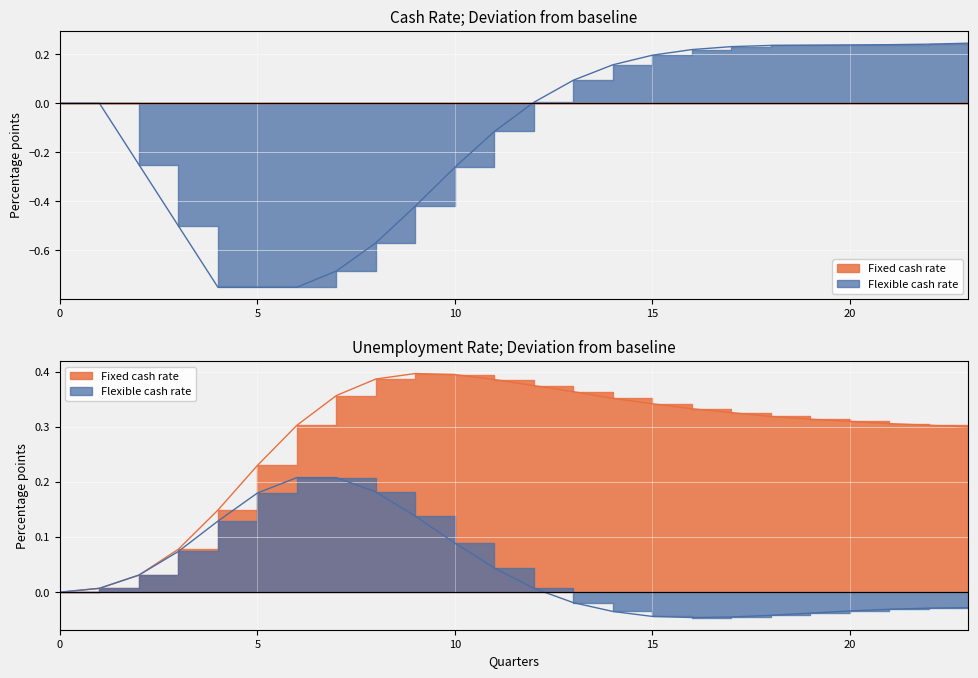

How many positive values are there?

12